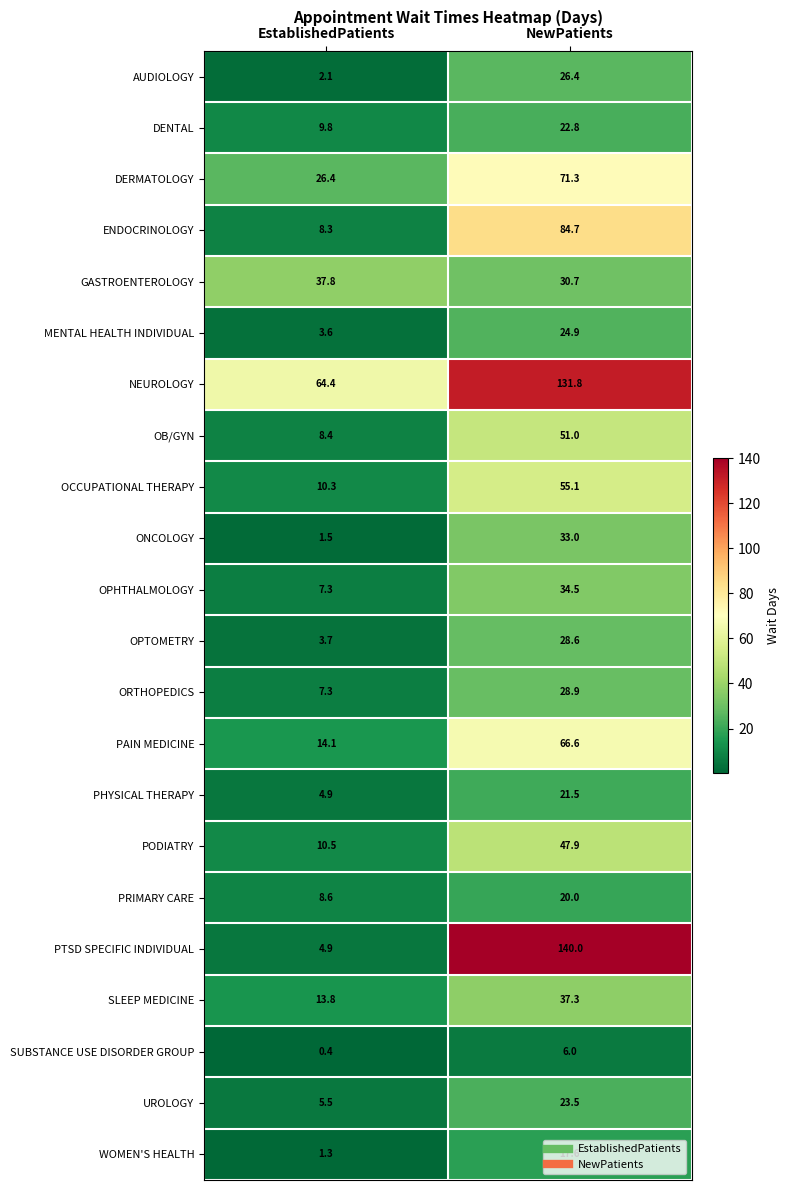

The OB/GYN series shows 51.0 at NewPatients. True or false?

True